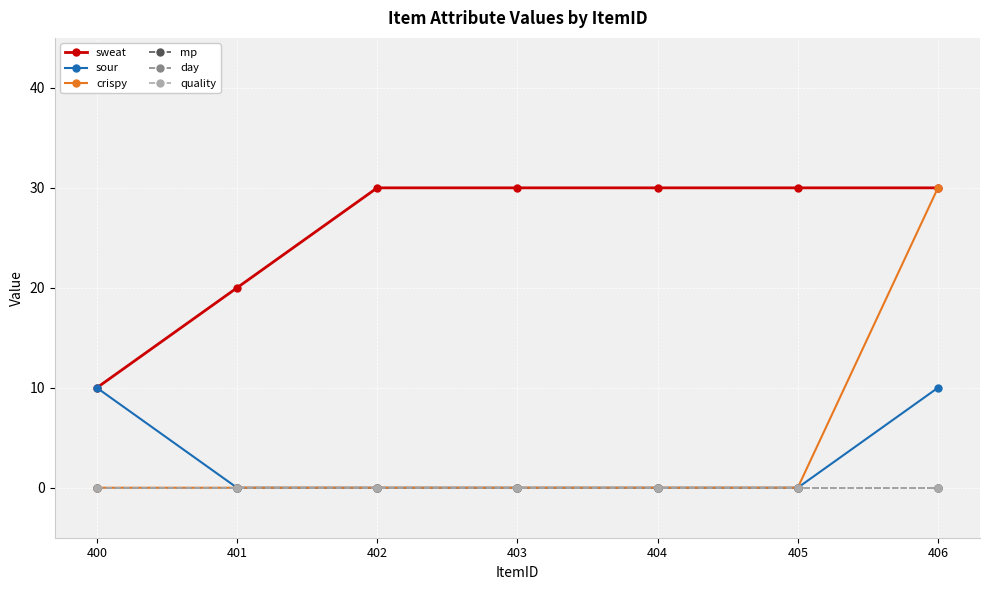

Which series has the largest range (max minus min)?

crispy